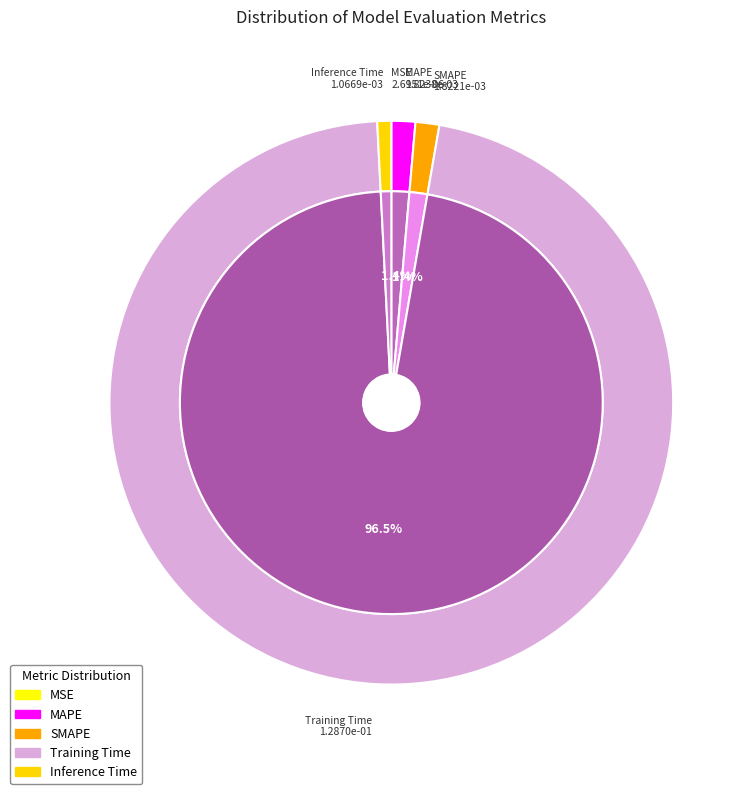

What is the total percentage of MAPE and Inference Time?

2.2%